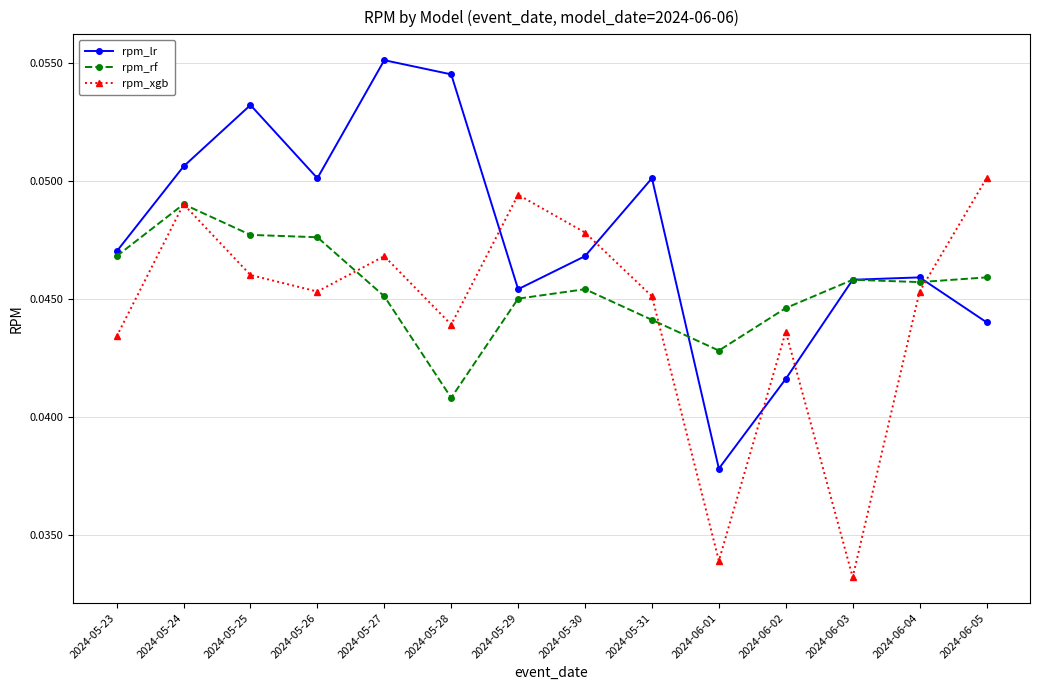

List the series in order of their peak value, highest first.

rpm_lr, rpm_xgb, rpm_rf